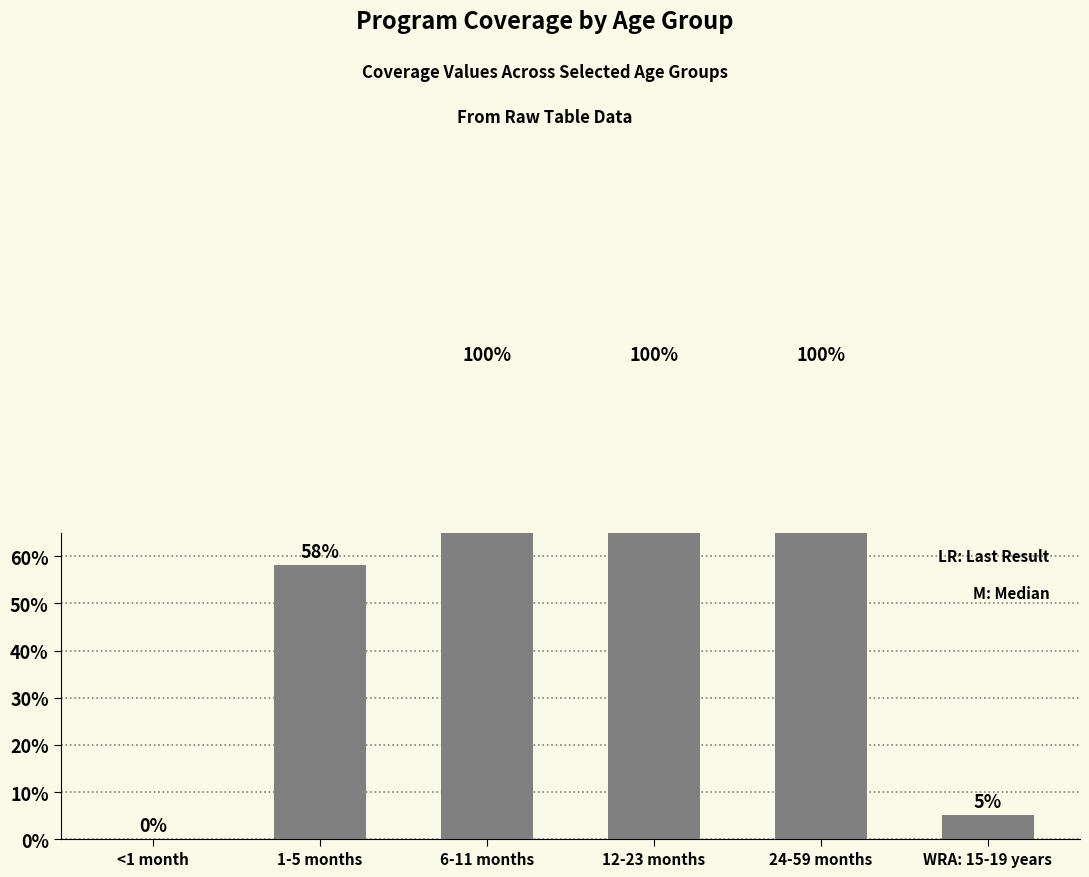

Between 24-59 months and <1 month, which is larger?

24-59 months